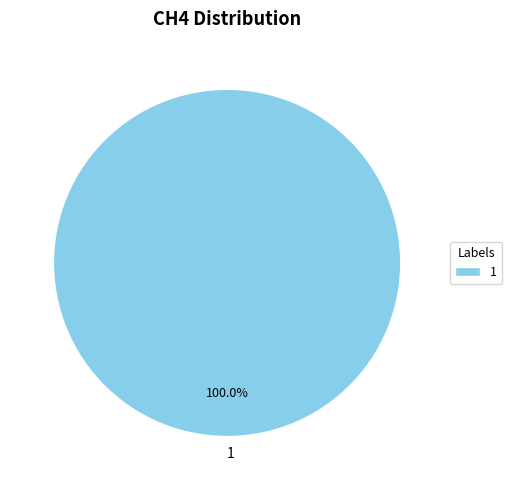

Is there a majority slice in this chart?

Yes